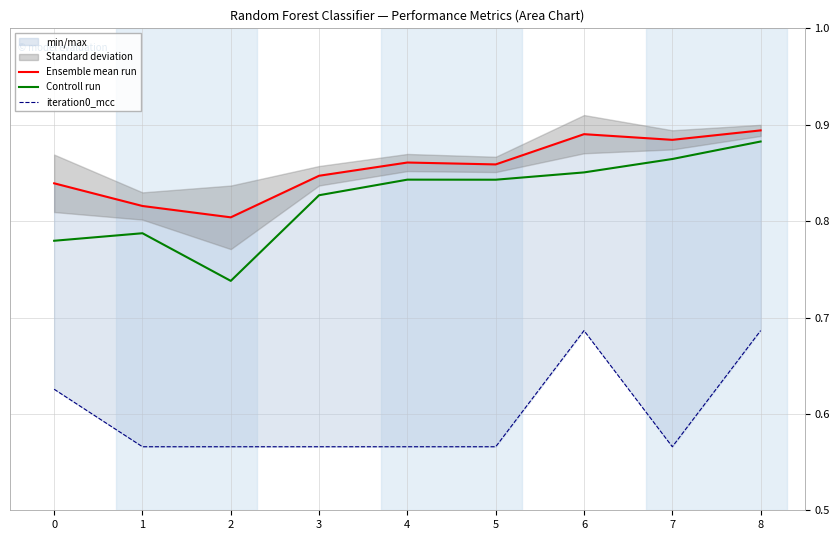

In iteration0_mcc, how many points are higher than both neighbors (excluding endpoints)?

1